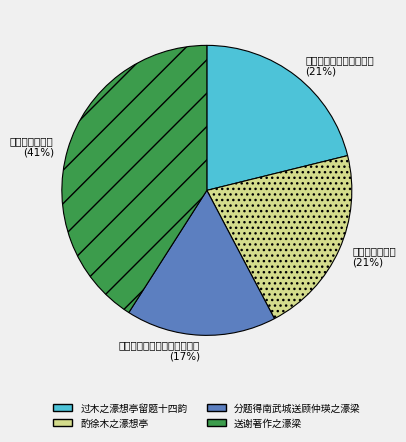

Rank the categories by value from lowest to highest.

分题得南武城送顾仲瑛之濠梁, 酌徐木之濠想亭, 过木之濠想亭留题十四韵, 送谢著作之濠梁